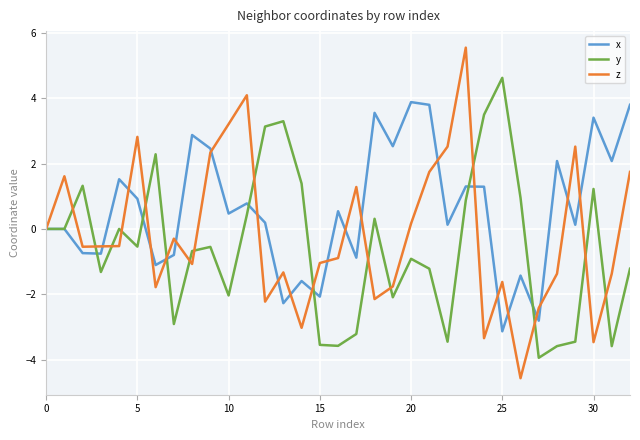

What is the smallest value displayed?

-4.6